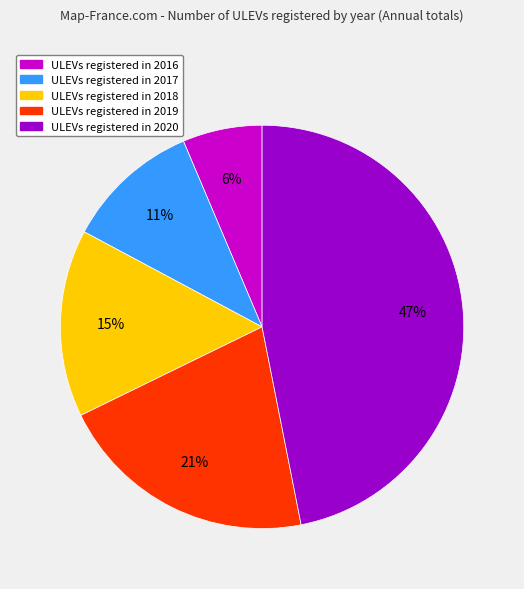

Is there any slice that represents more than half of the pie?

No